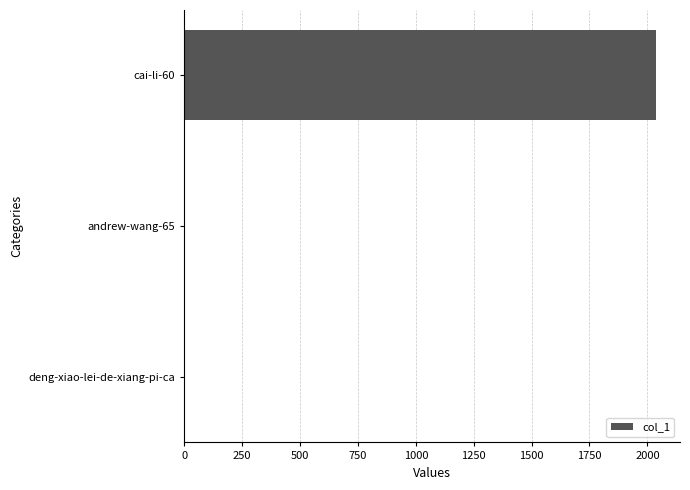

At which label is the value closest to 1020?

andrew-wang-65